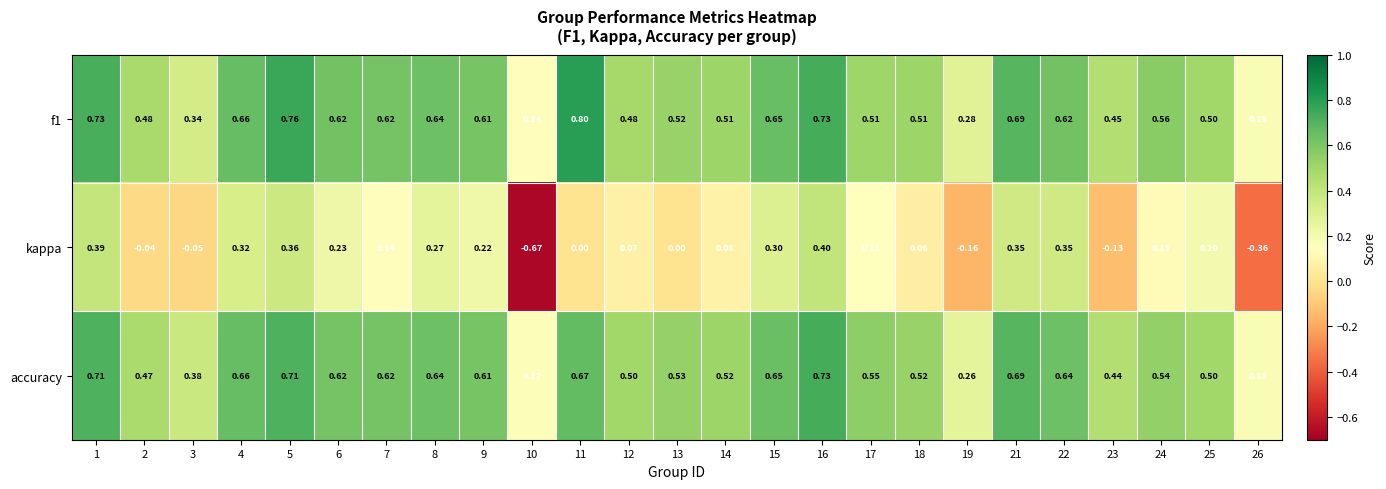

Which series has the largest range (max minus min)?

kappa